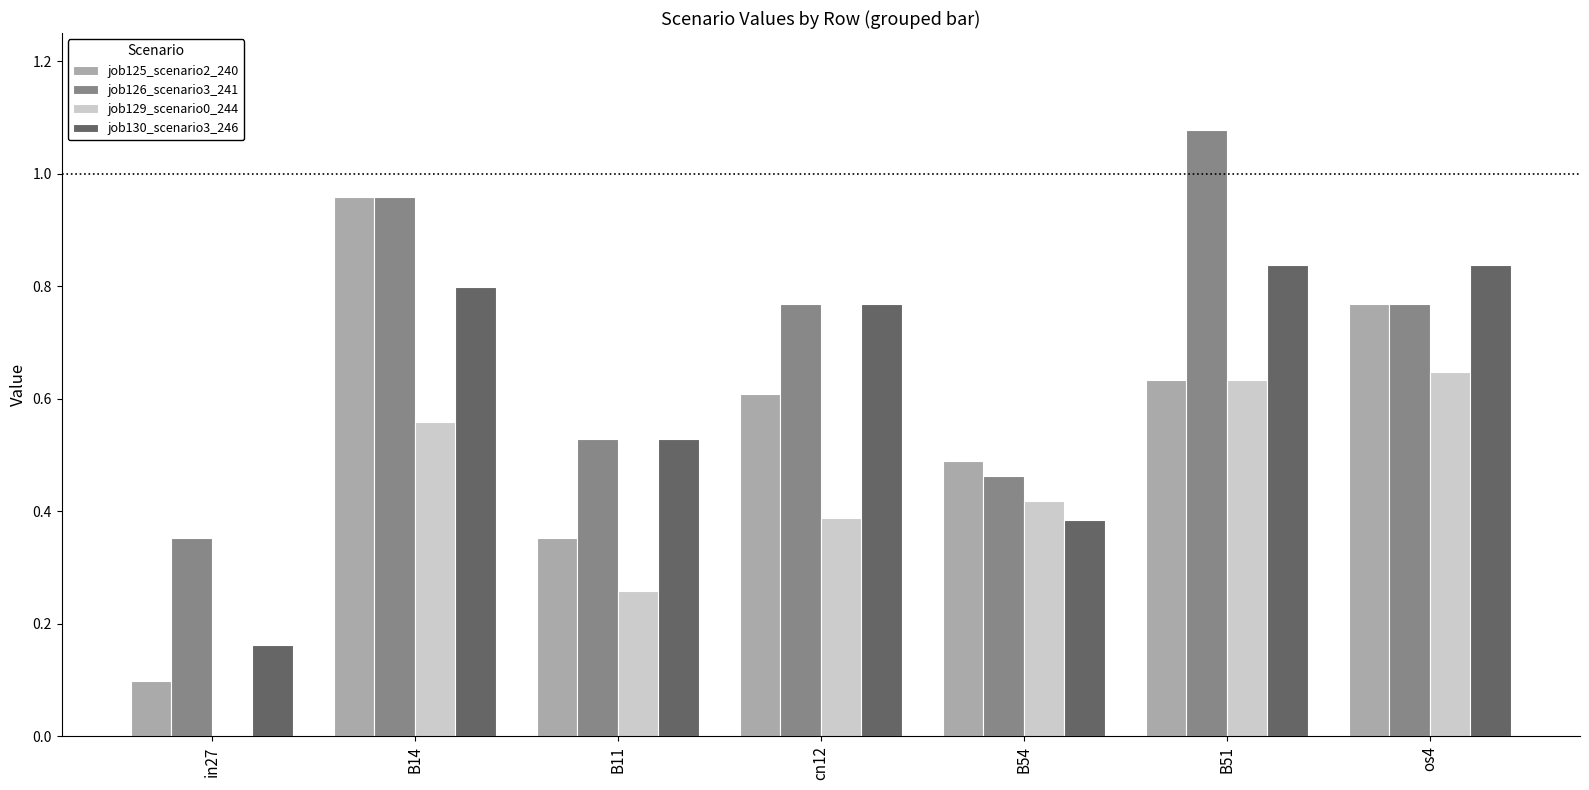

Is the value of job129_scenario0_244 at B54 greater than the value of job126_scenario3_241 at cn12?

No